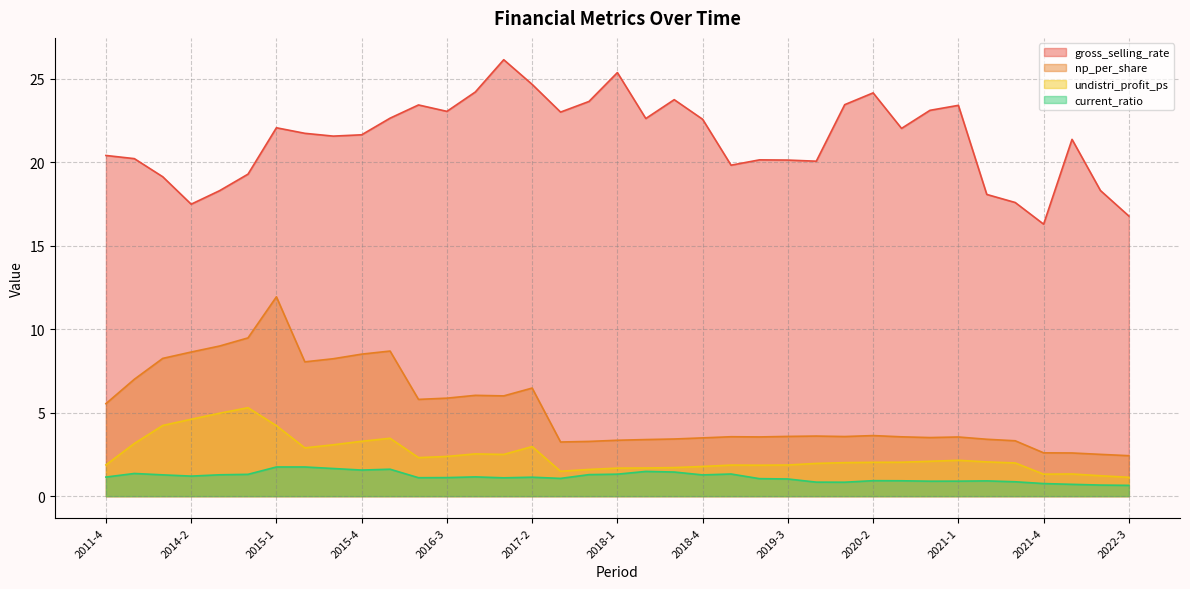

Which series has the largest total across all categories?

gross_selling_rate